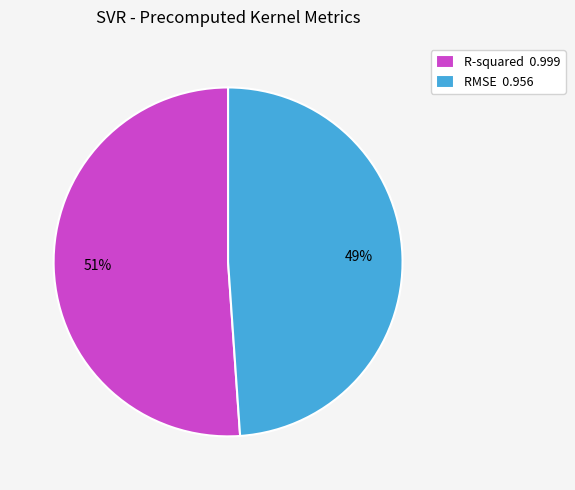

To the nearest percent, what is the difference between the largest and smallest slice percentages?

2%